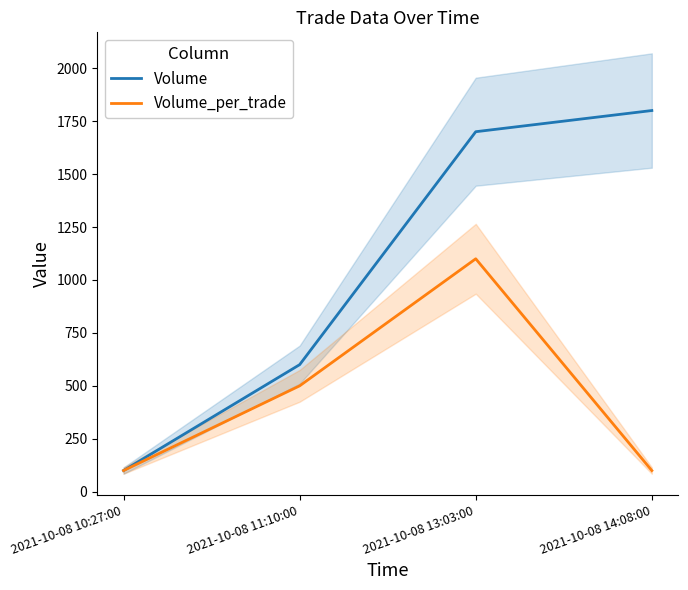

What is the average value of the Volume_per_trade series?

450